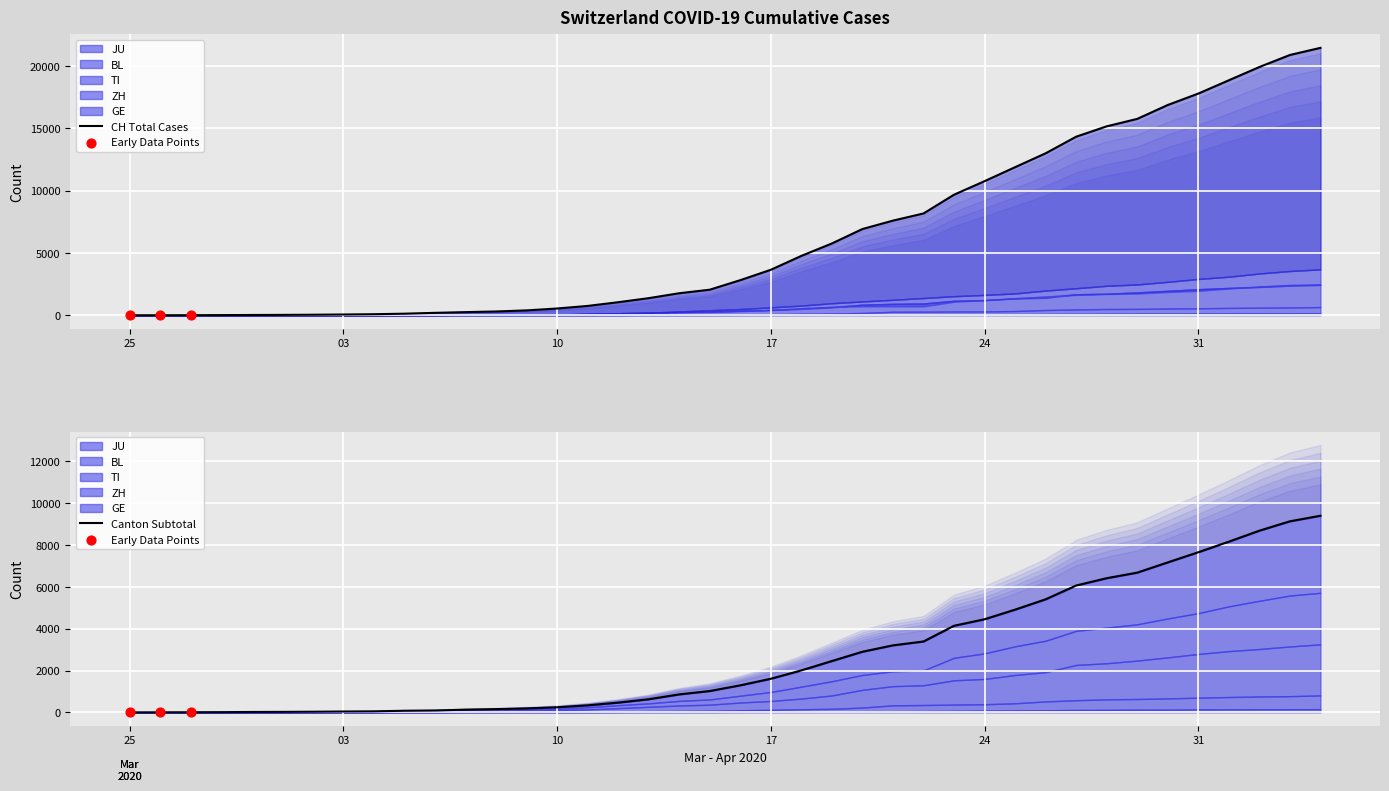

Is the value of JU at 4 greater than the value of BL at 1?

Yes